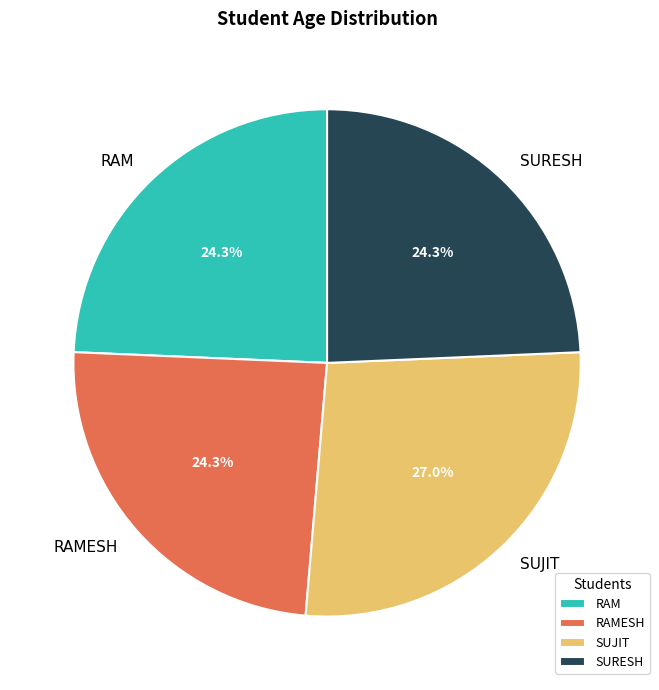

Is there a majority slice in this chart?

No